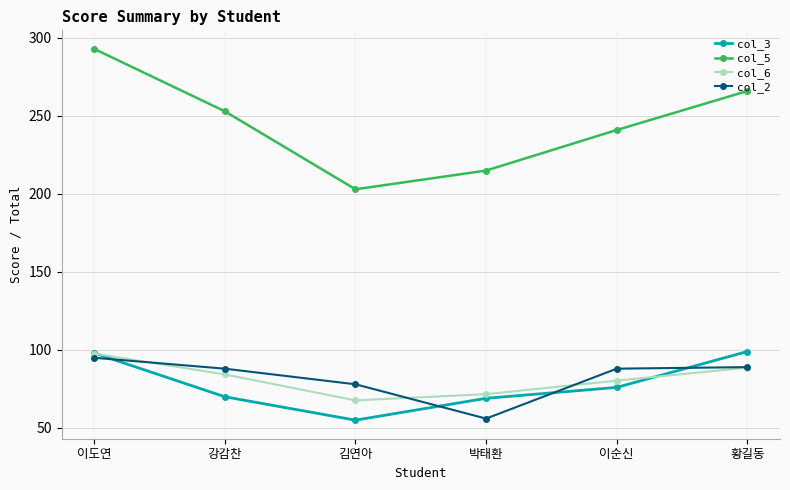

What is the value of the col_5 point at the 5th from the left?

241.0